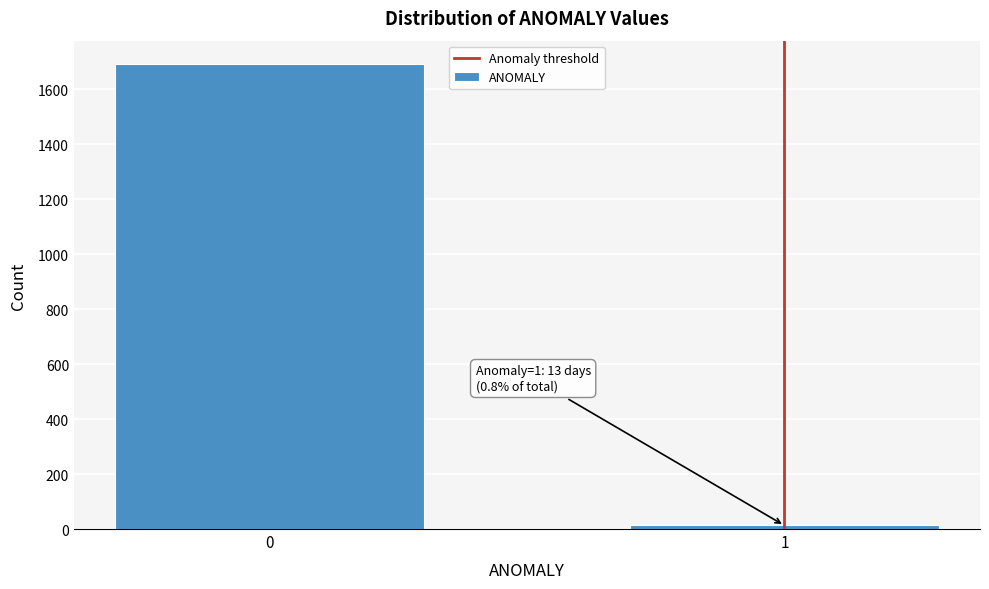

Reading left to right, extract all data points from this chart.

0=1692	1=13